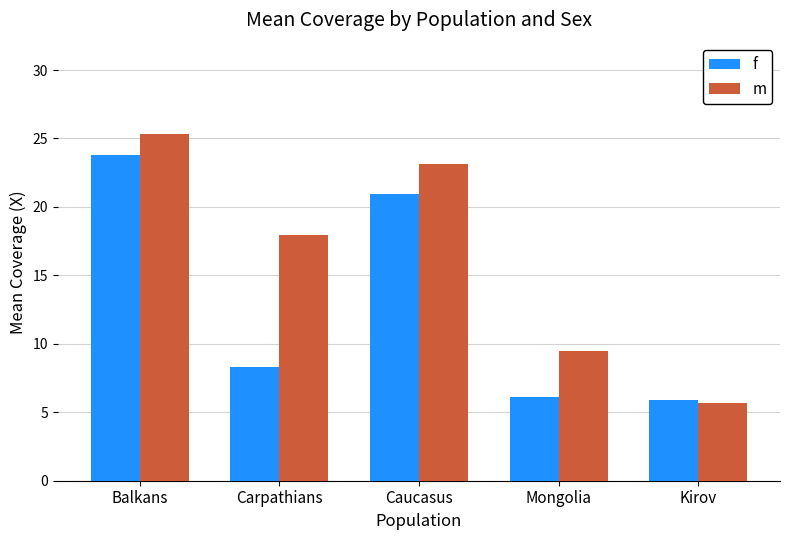

Which series changed the most between Carpathians and Caucasus?

f